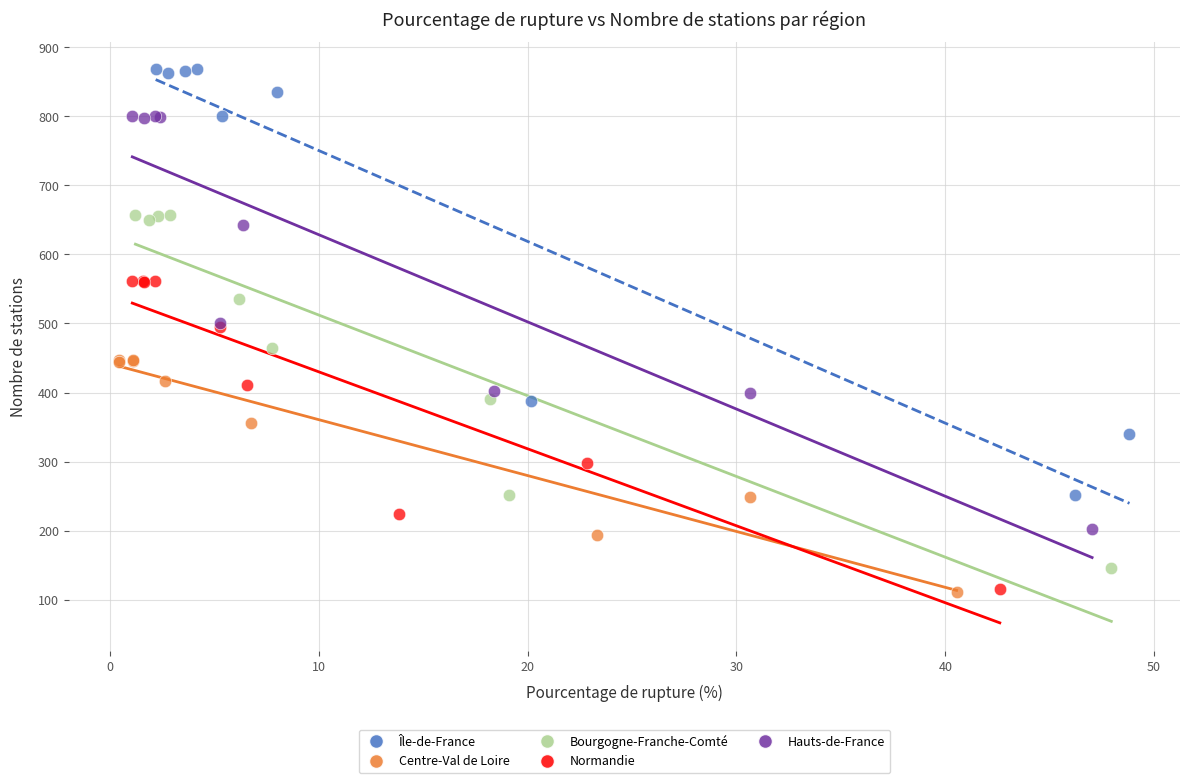

What are all the series names shown in the legend?

Île-de-France, Centre-Val de Loire, Bourgogne-Franche-Comté, Normandie, Hauts-de-France